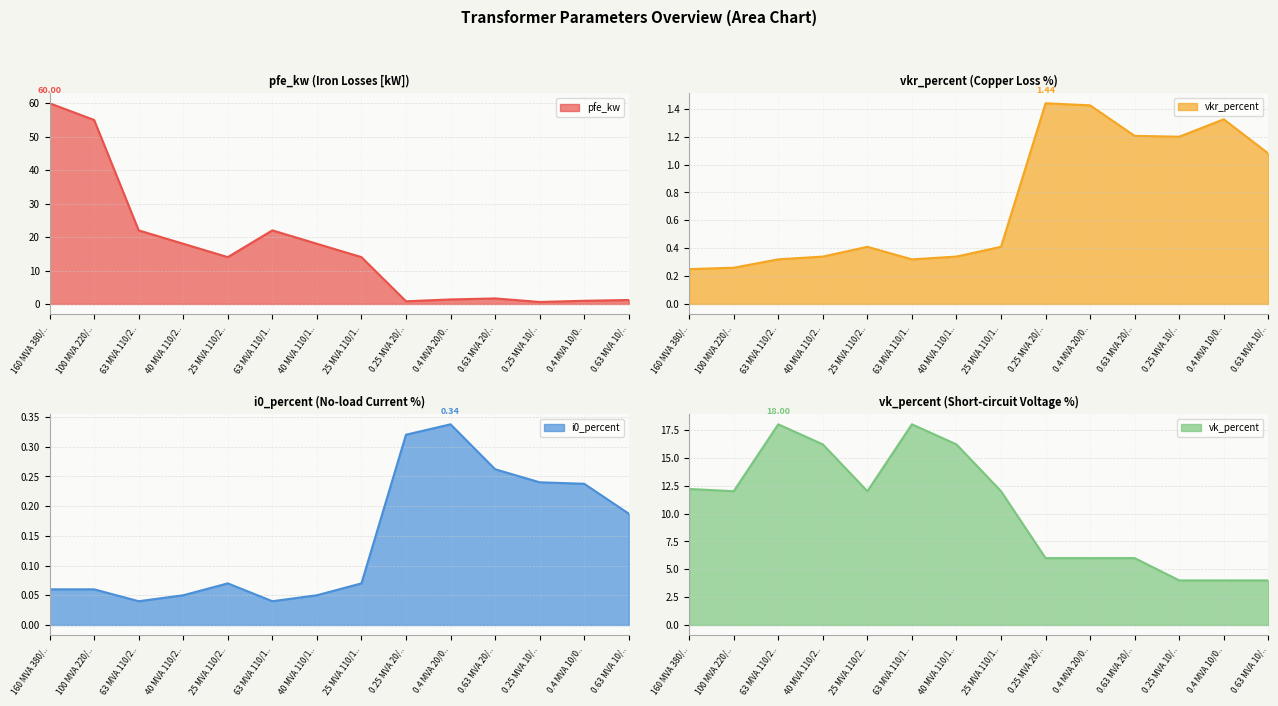

After their last crossing, which series has the higher values: vkr_percent or pfe_kw?

pfe_kw